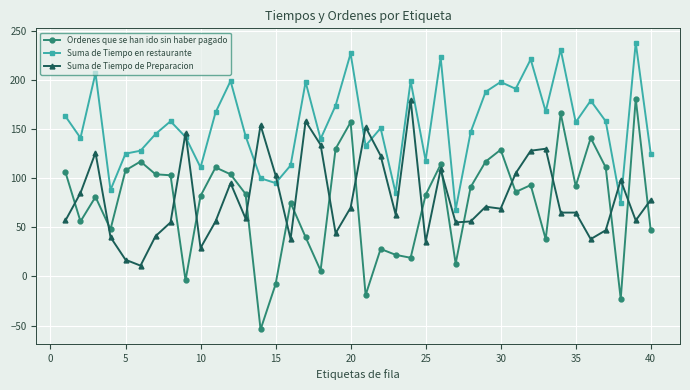

Which series has the largest total across all categories?

Suma de Tiempo en restaurante